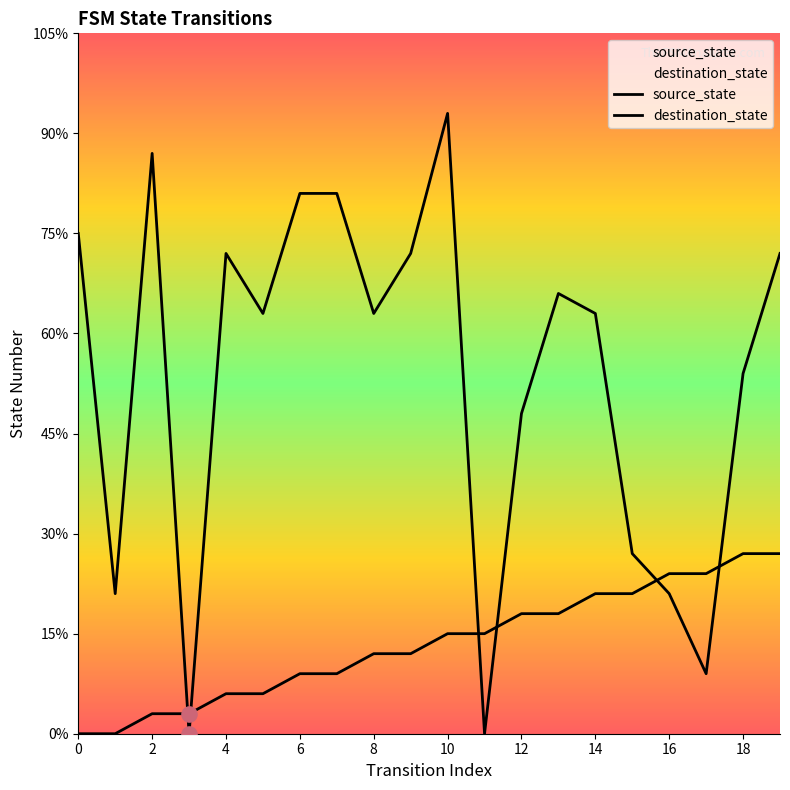

What are all the series names shown in the legend?

source_state, destination_state